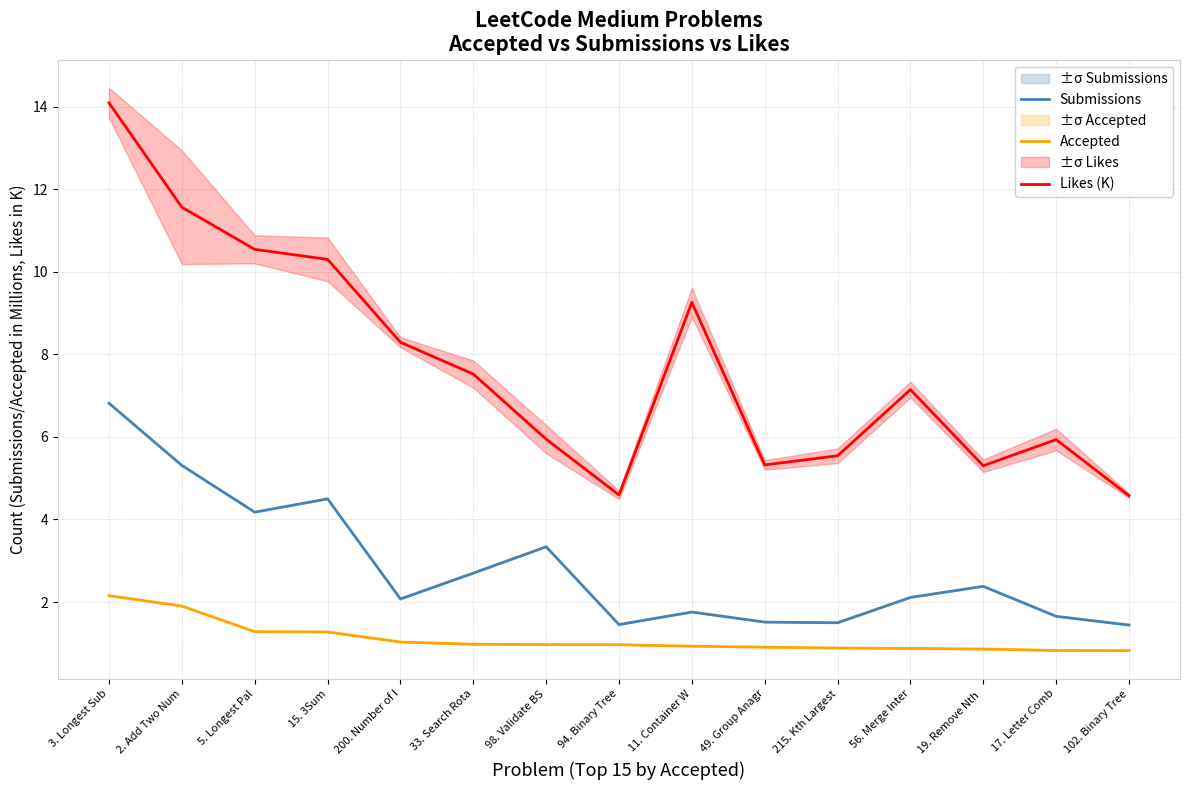

What is the total value across all series at 215. Kth Largest?

7.9